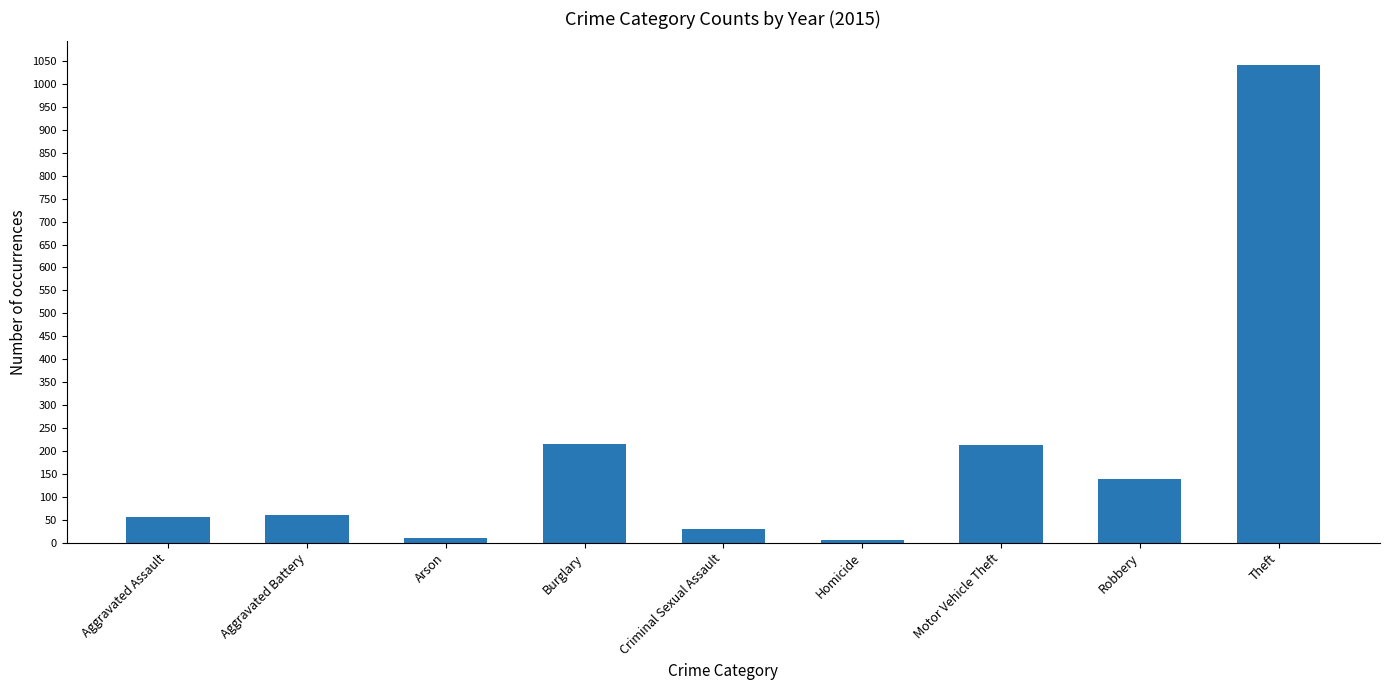

What position from the left is Theft?

9